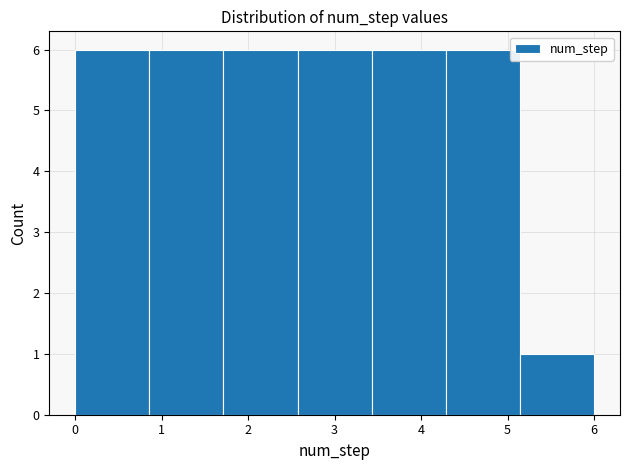

Reading left to right, transcribe this chart: for each bar, give the range it covers on the x-axis and its height. Neither the bar edges nor the heights are printed on the chart, so give them approximately, as read against the axes.

0.0 to 0.9: 6
0.9 to 1.7: 6
1.7 to 2.6: 6
2.6 to 3.4: 6
3.4 to 4.3: 6
4.3 to 5.1: 6
5.1 to 6.0: 1